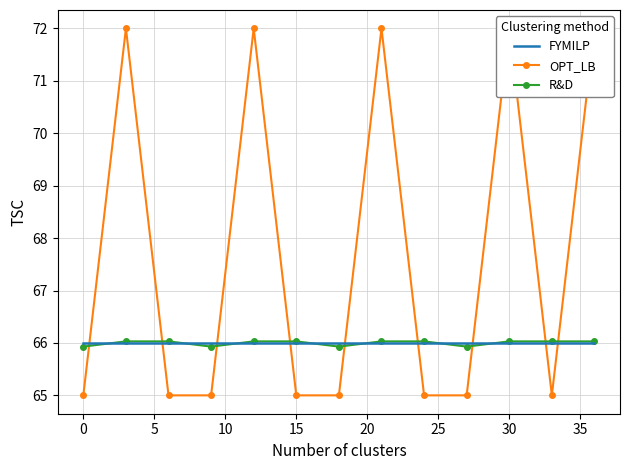

The value of FYMILP at 0 is 40.2. True or false?

False